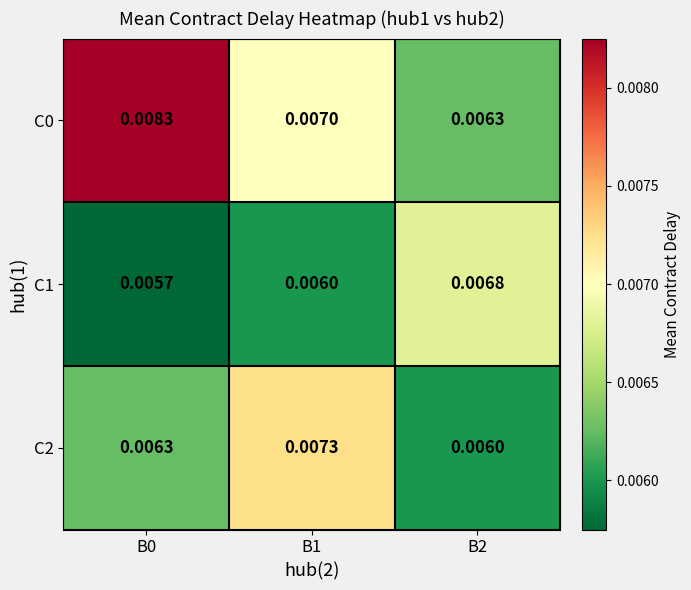

Is the value of C0 at B1 greater than the value of C2 at B0?

Yes